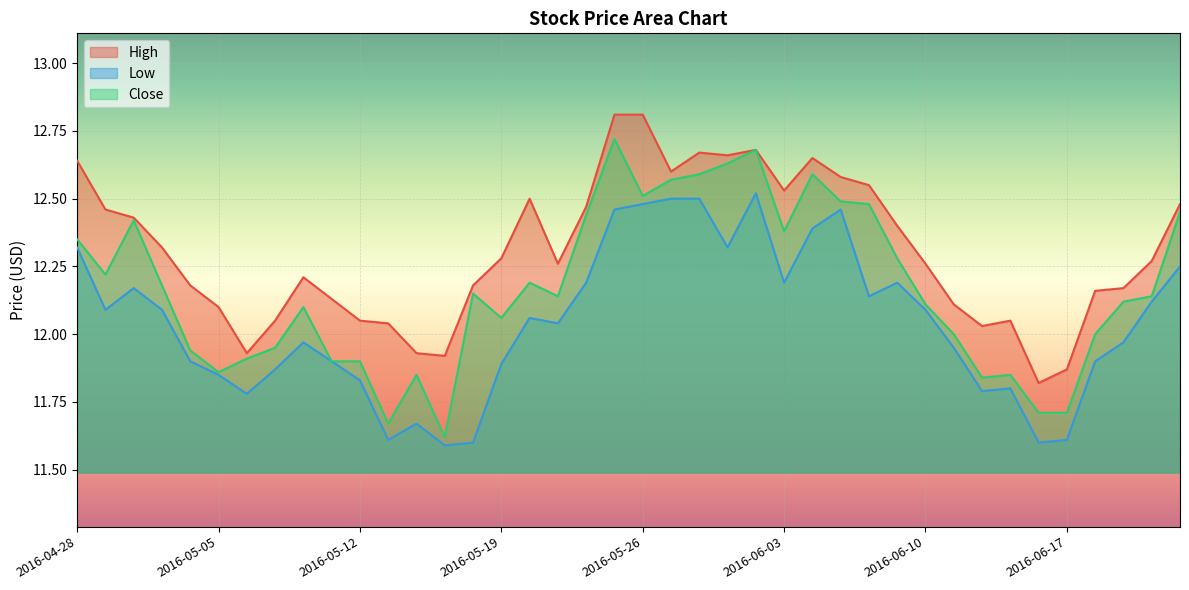

Between 2016-06-08 and 2016-06-16, which series saw the biggest shift?

Close